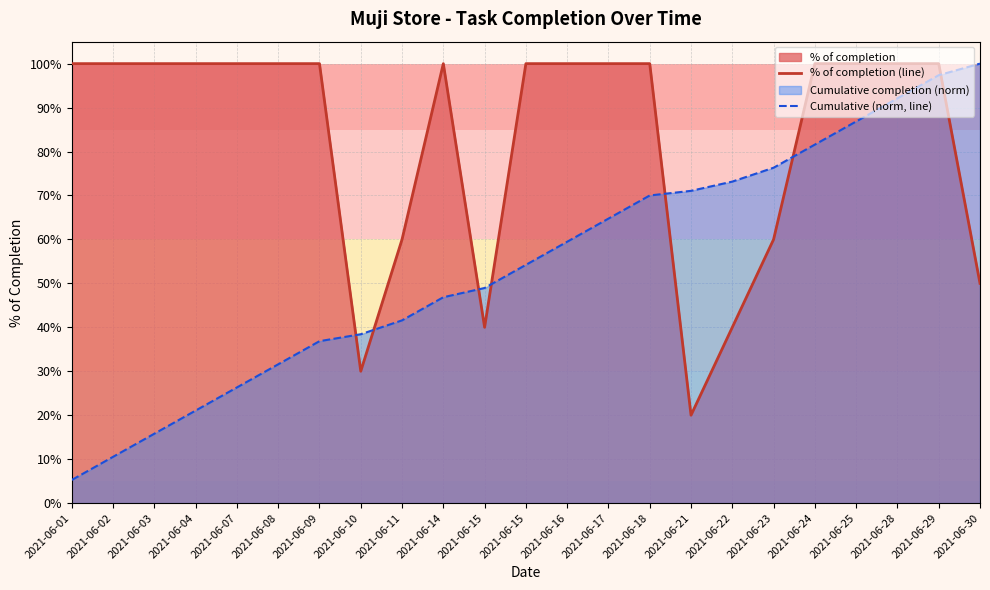

True or false: % of completion (line) and Cumulative (norm, line) cross at least once.

True